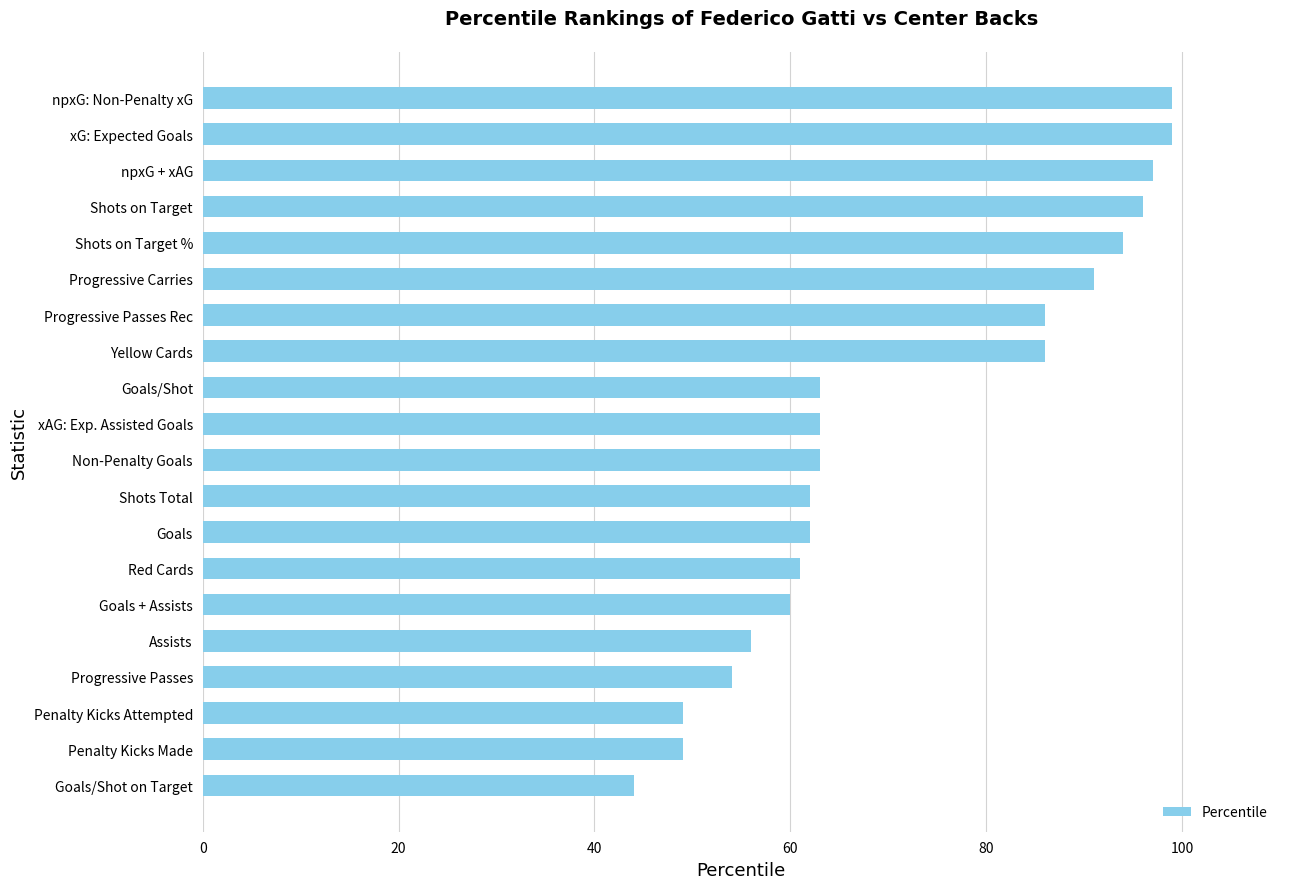

True or false: the data shows 49 at Penalty Kicks Attempted.

True